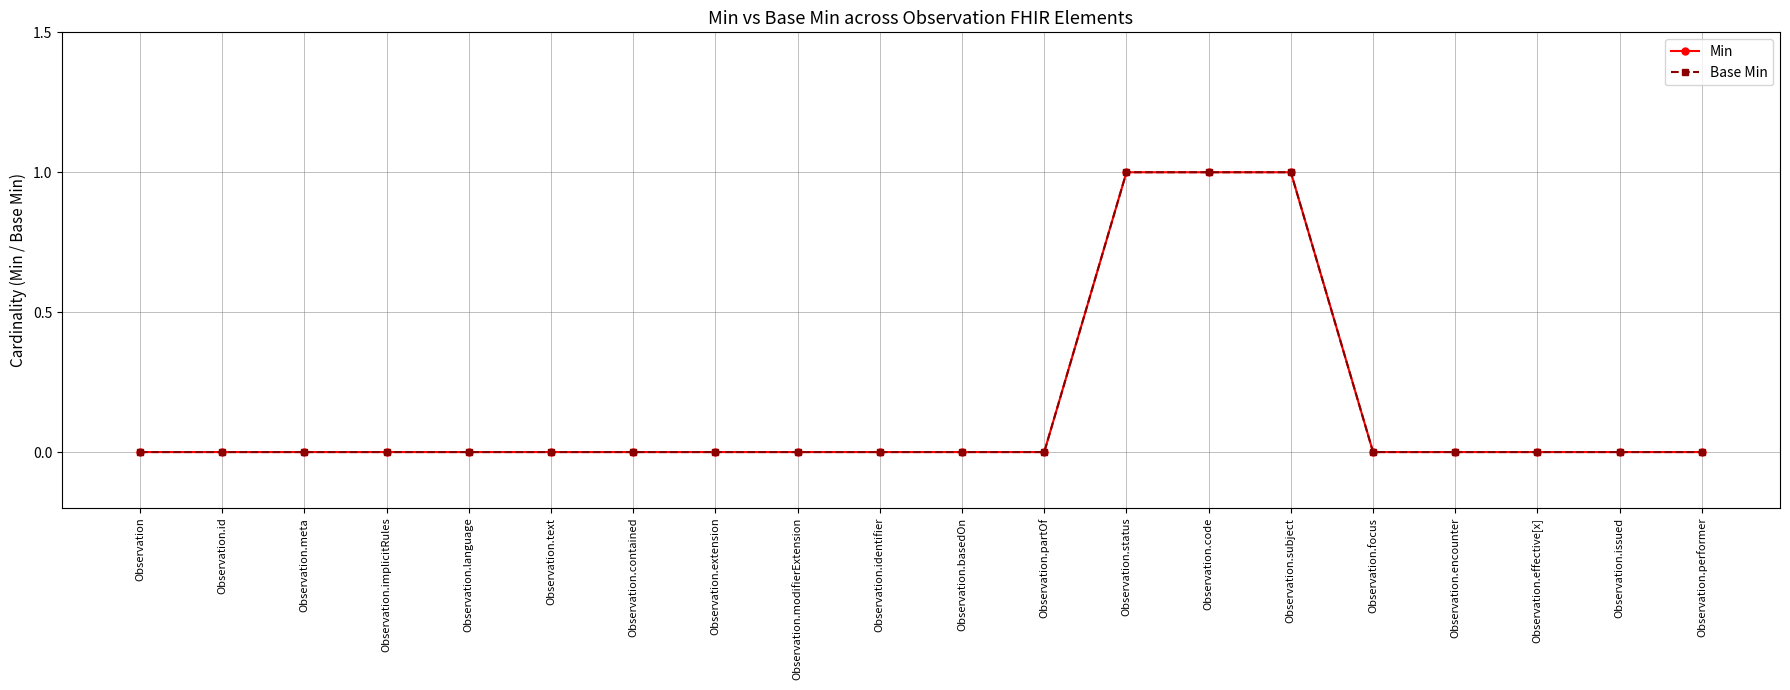

Reading left to right, what are all the values shown in this chart?

Min: Observation=0	Observation.id=0	Observation.meta=0	Observation.implicitRules=0	Observation.language=0	Observation.text=0	Observation.contained=0	Observation.extension=0	Observation.modifierExtension=0	Observation.identifier=0	Observation.basedOn=0	Observation.partOf=0	Observation.status=1	Observation.code=1	Observation.subject=1	Observation.focus=0	Observation.encounter=0	Observation.effective[x]=0	Observation.issued=0	Observation.performer=0
Base Min: Observation=0	Observation.id=0	Observation.meta=0	Observation.implicitRules=0	Observation.language=0	Observation.text=0	Observation.contained=0	Observation.extension=0	Observation.modifierExtension=0	Observation.identifier=0	Observation.basedOn=0	Observation.partOf=0	Observation.status=1	Observation.code=1	Observation.subject=1	Observation.focus=0	Observation.encounter=0	Observation.effective[x]=0	Observation.issued=0	Observation.performer=0